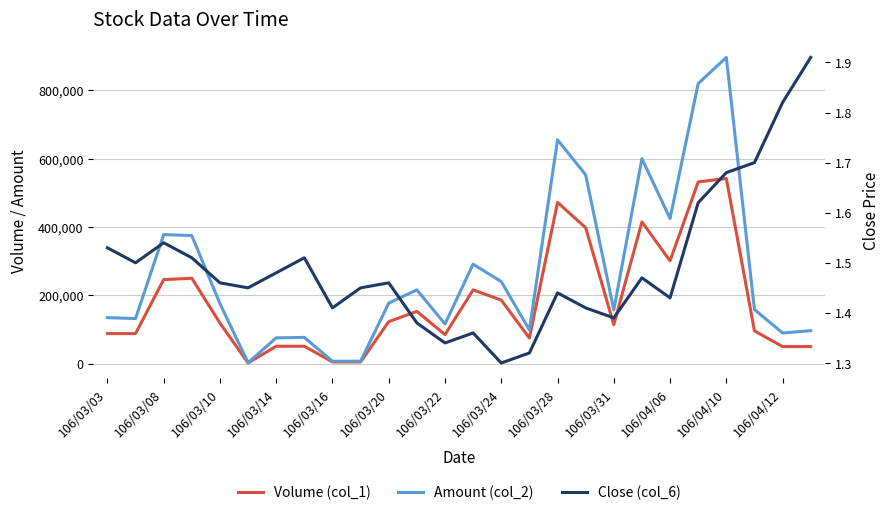

How many interior local valleys does the Close (col_6) series have?

7